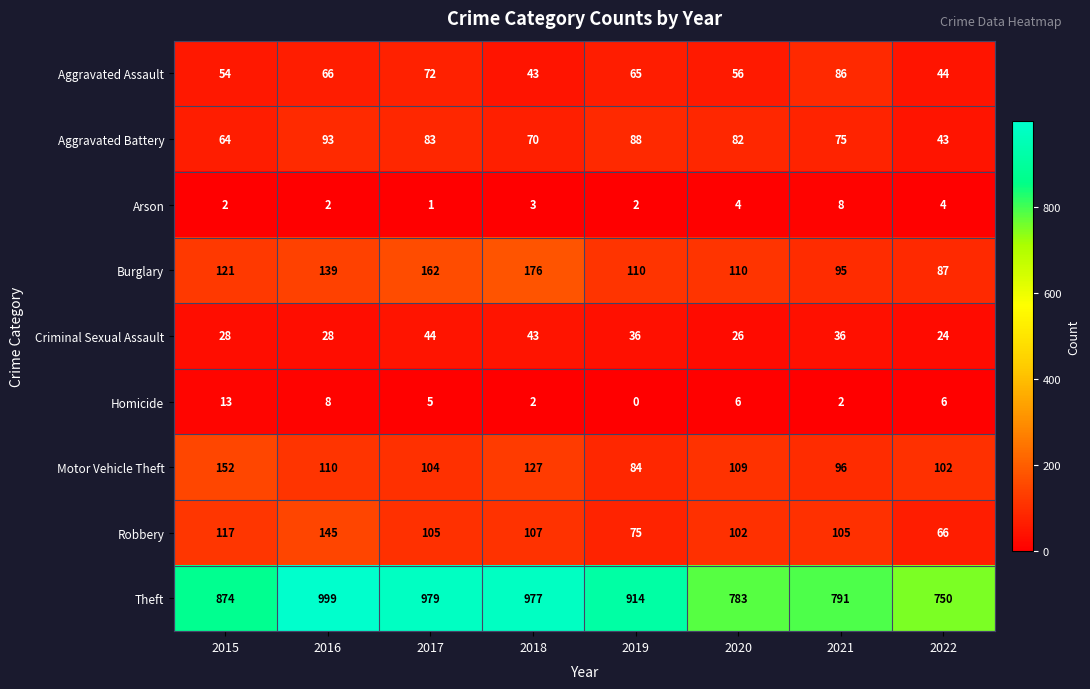

Which series has the largest total across all categories?

Theft